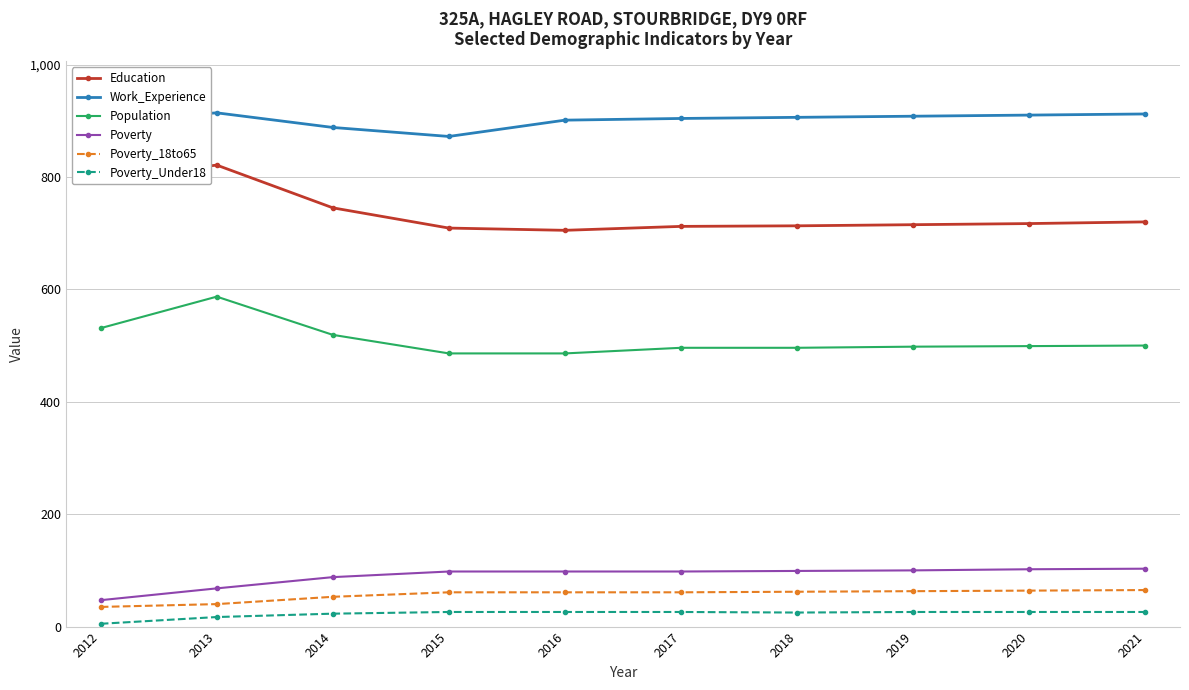

True or false: Work_Experience and Poverty_18to65 intersect in this chart.

False